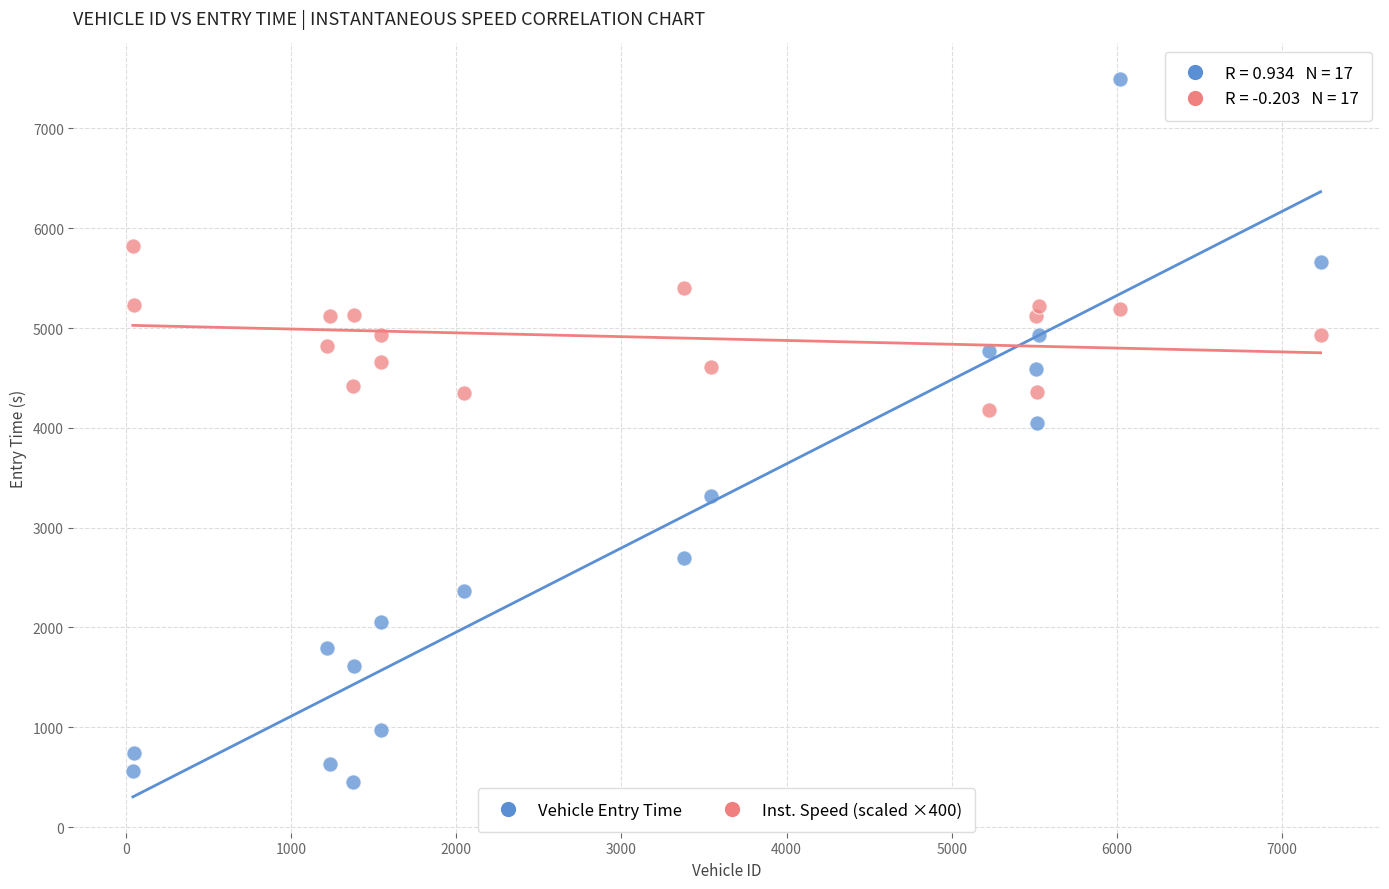

Which series contains the lowest Y value?

Vehicle Entry Time